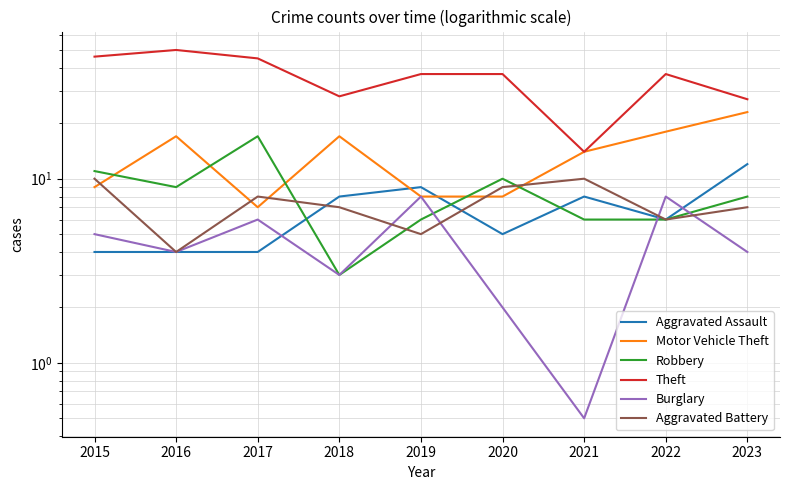

True or false: Motor Vehicle Theft and Aggravated Assault intersect in this chart.

True